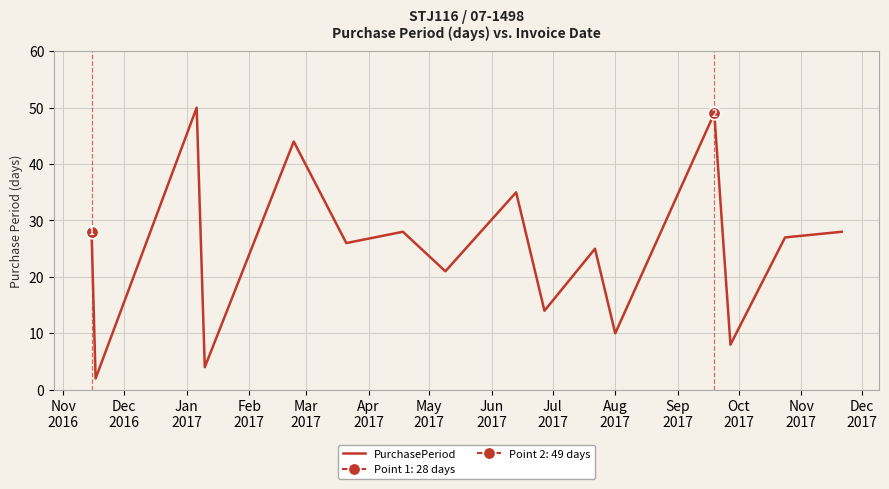

What is the smallest value displayed?

2